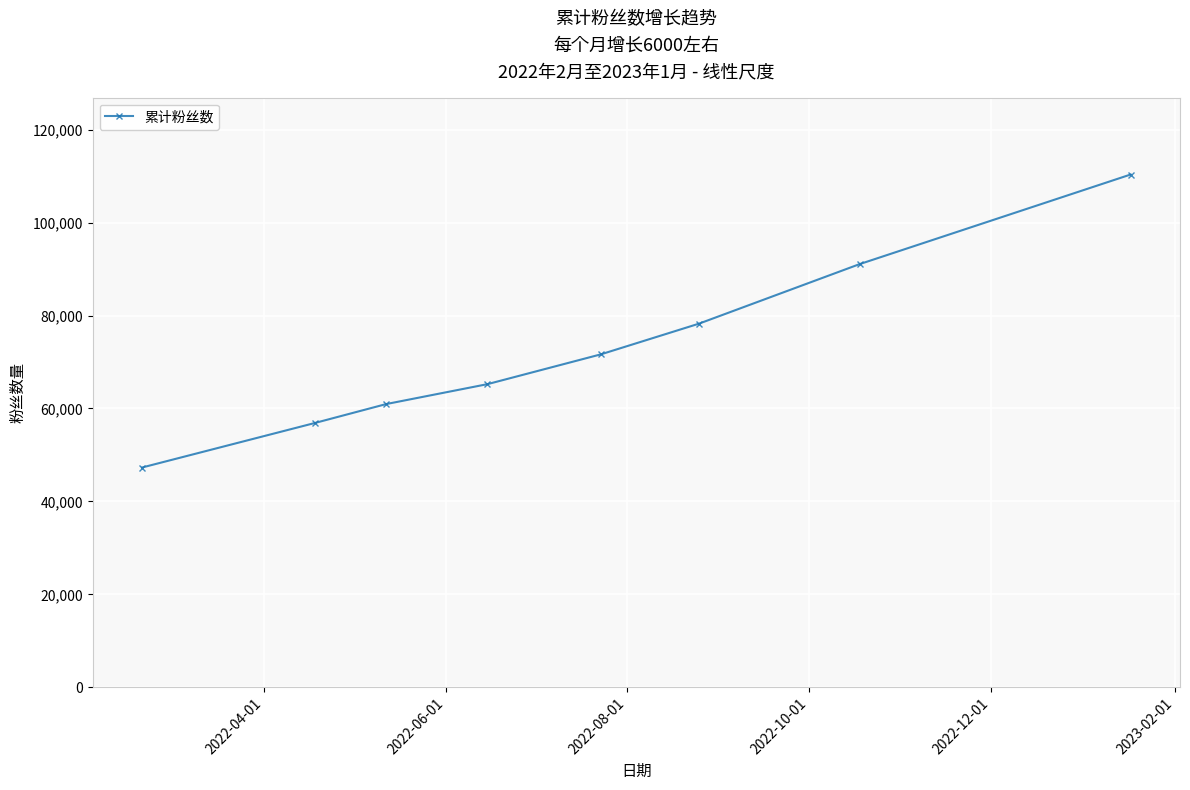

True or false: the data has more than 2 interior local peaks.

False